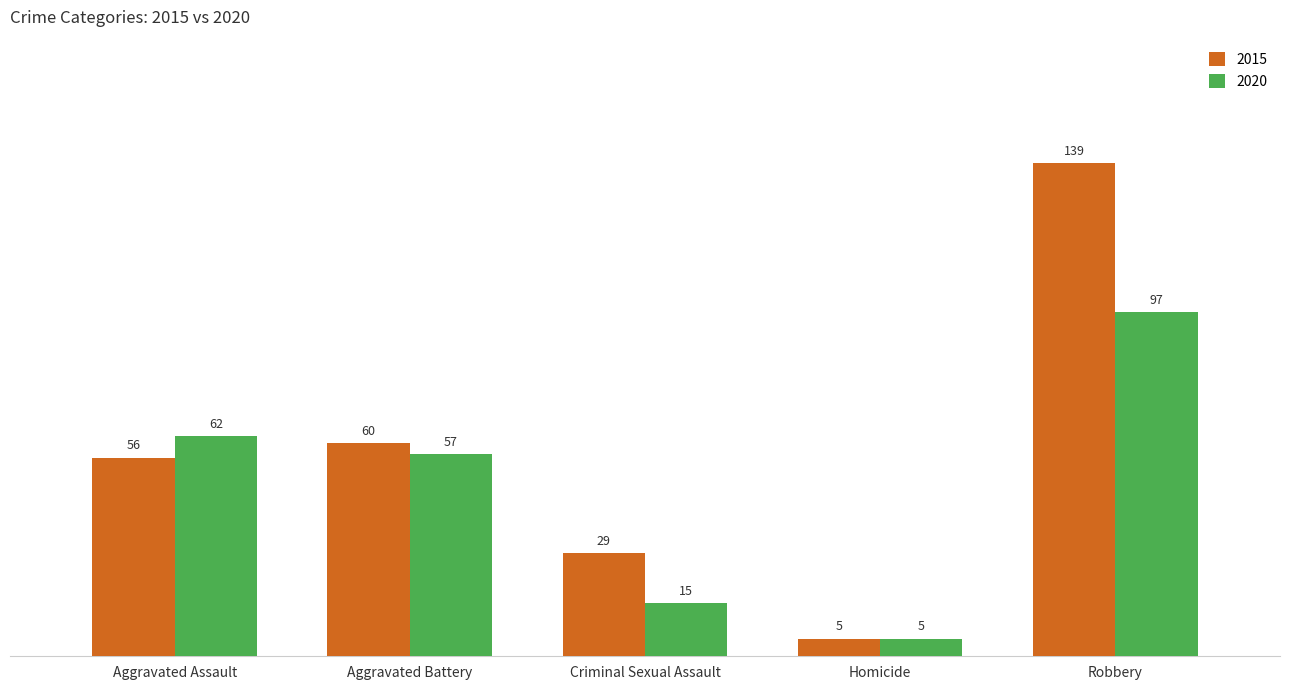

Is it true that 2015 equals 5 at Homicide?

True